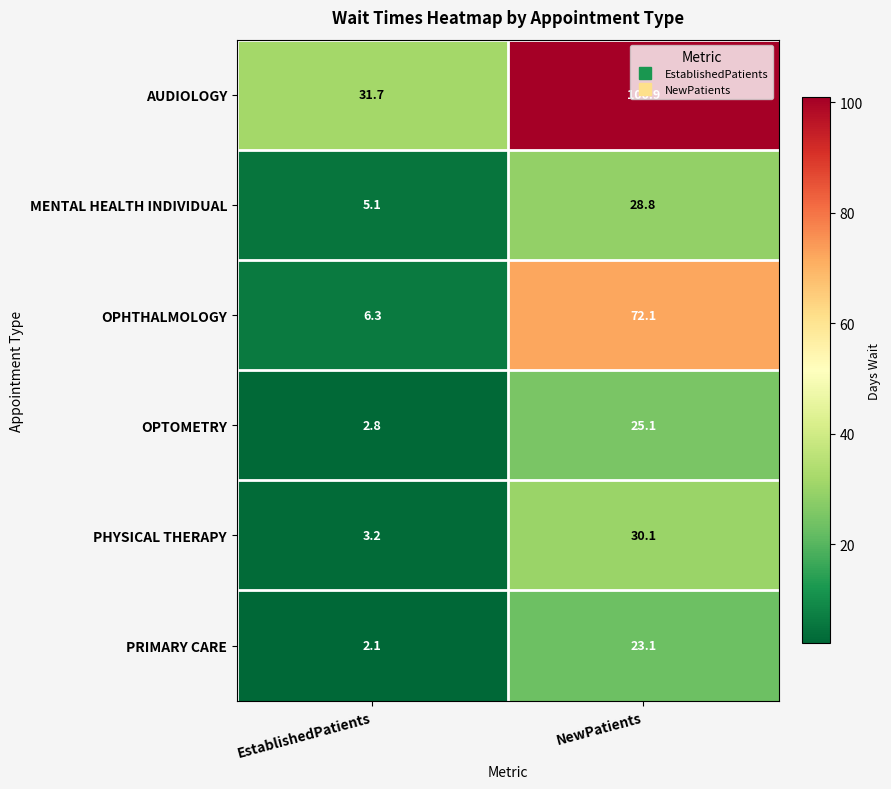

Where is OPTOMETRY nearest to the value 13?

EstablishedPatients